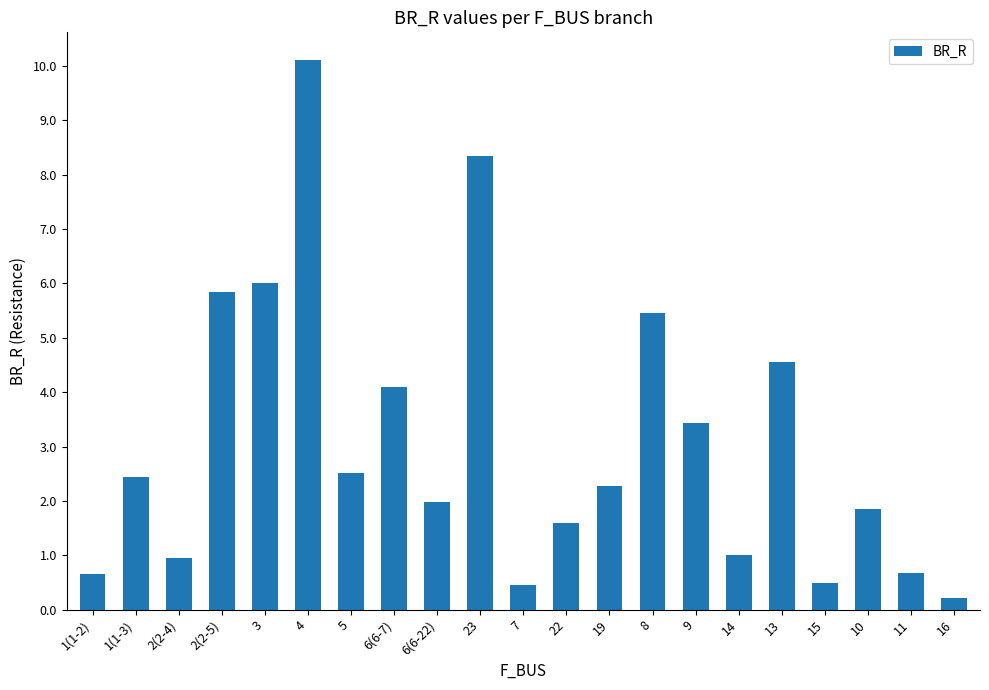

The value at 3 is 8.9. True or false?

False